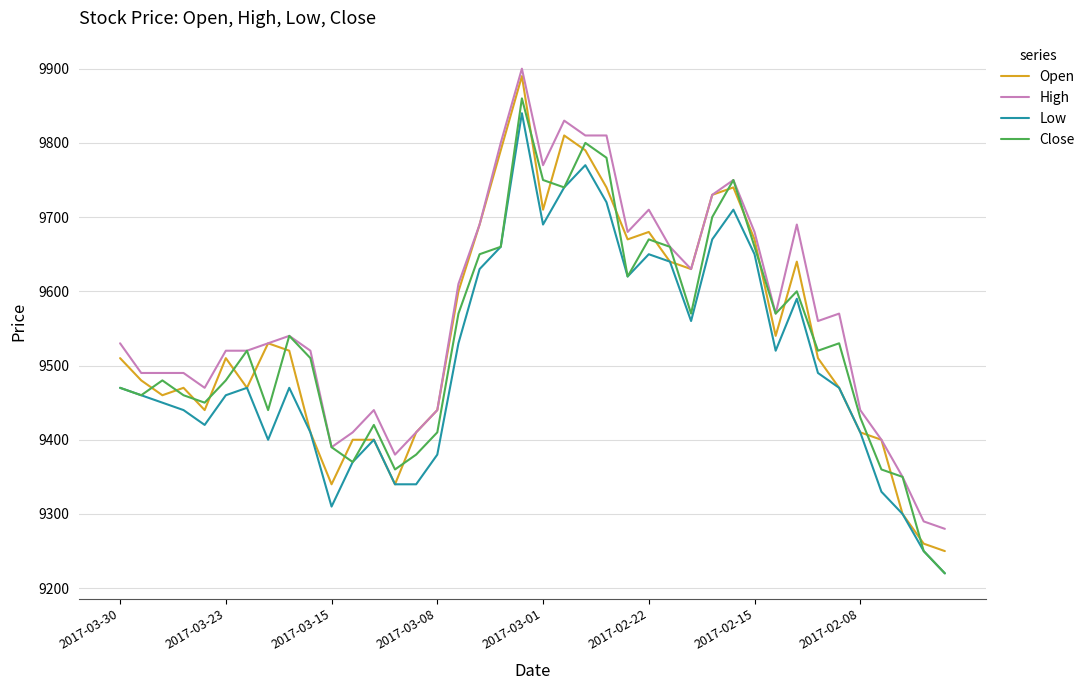

What are all the series names shown in the legend?

Open, High, Low, Close